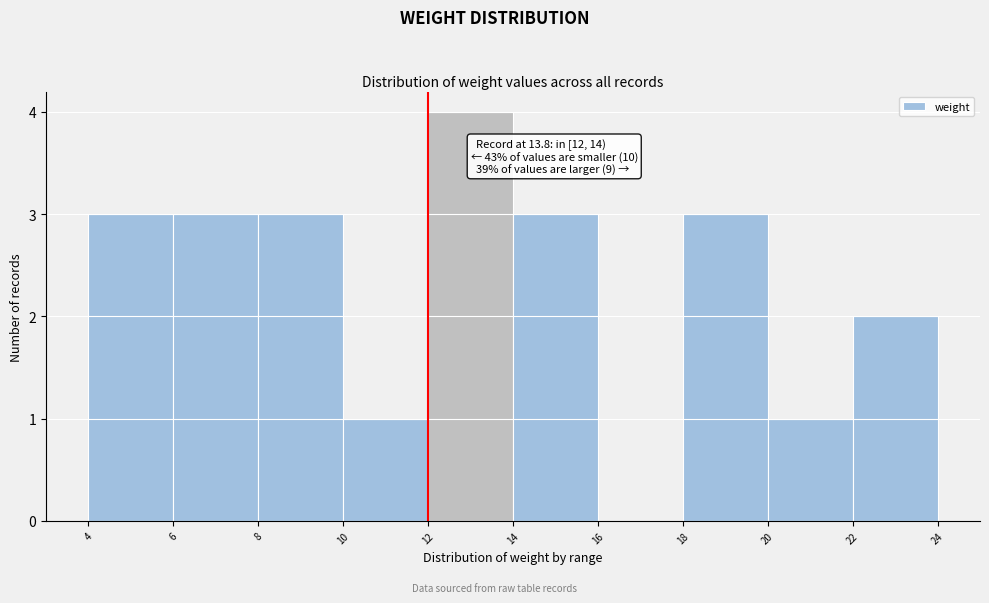

Over which range of the x-axis is the bar tallest?

12 to 14